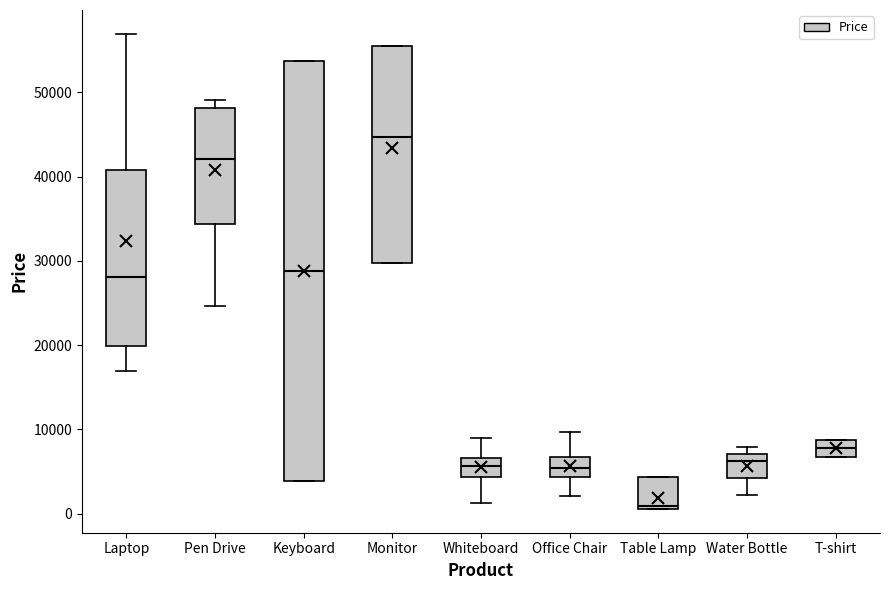

Reading left to right, transcribe this box plot: for each box, give where its median line is, the range the box spans, and where its two whiskers end, as read against the y-axis. The values are not printed on the chart, so give them approximately, as read against the axis.

Laptop: median 28000, box 20000 to 41000, whiskers 17000 to 57000
Pen Drive: median 42000, box 34000 to 48000, whiskers 25000 to 49000
Keyboard: median 29000, box 4000 to 54000, whiskers 4000 to 54000
Monitor: median 45000, box 30000 to 56000, whiskers 30000 to 56000
Whiteboard: median 6000, box 4000 to 7000, whiskers 1000 to 9000
Office Chair: median 5000, box 4000 to 7000, whiskers 2000 to 10000
Table Lamp: median 1000 (just above the box's lower edge), box 1000 to 4000, whiskers 1000 to 4000
Water Bottle: median 6000, box 4000 to 7000, whiskers 2000 to 8000
T-shirt: median 8000, box 7000 to 9000, whiskers 7000 to 9000